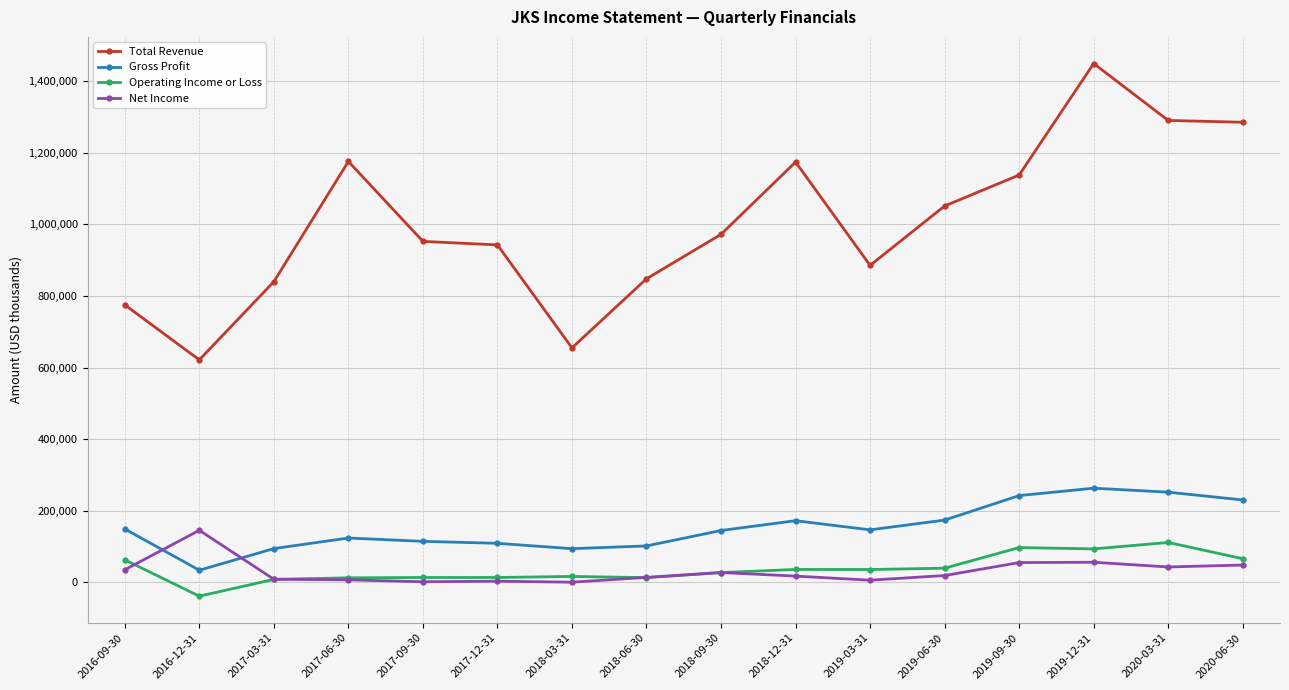

How many lines are shown in the chart?

4